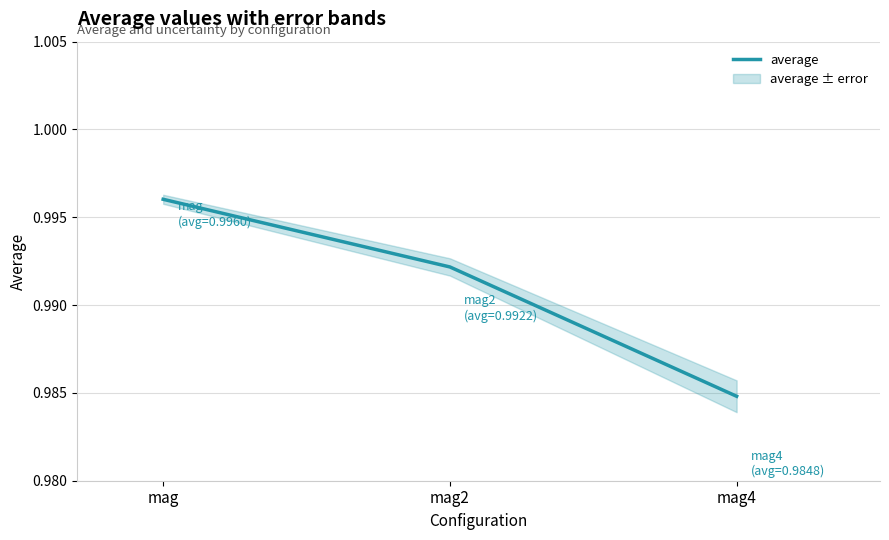

True or false: the data shows 1.0 at mag.

True